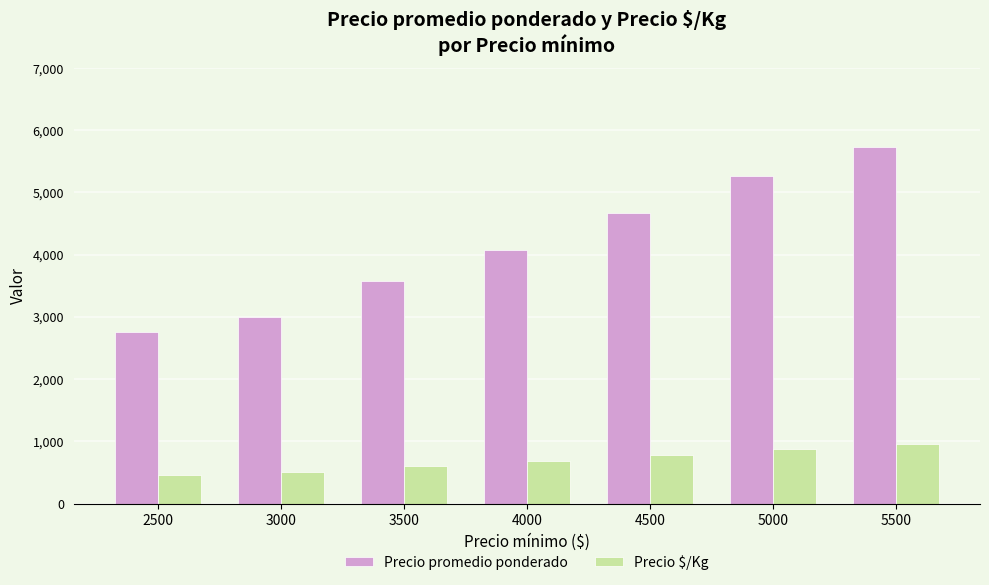

Which category has the highest value in the Precio promedio ponderado series?

5500